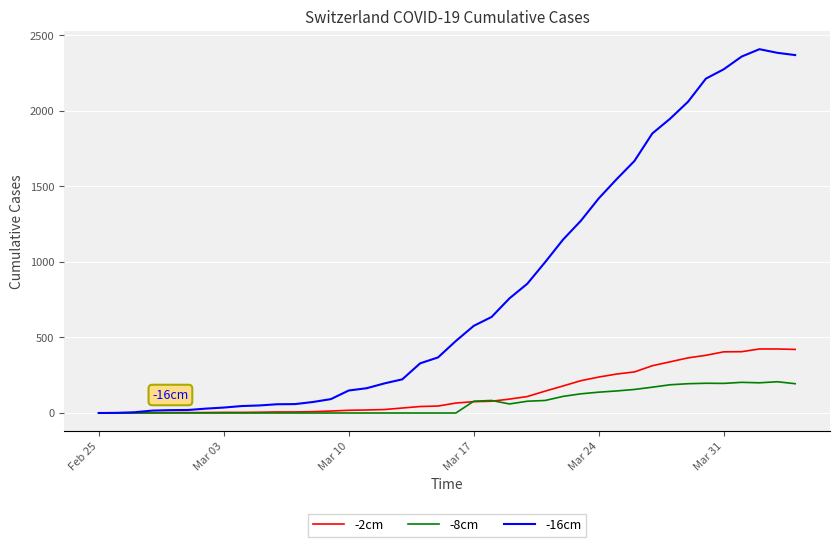

After their last crossing, which series has the higher values: -8cm or -2cm?

-2cm